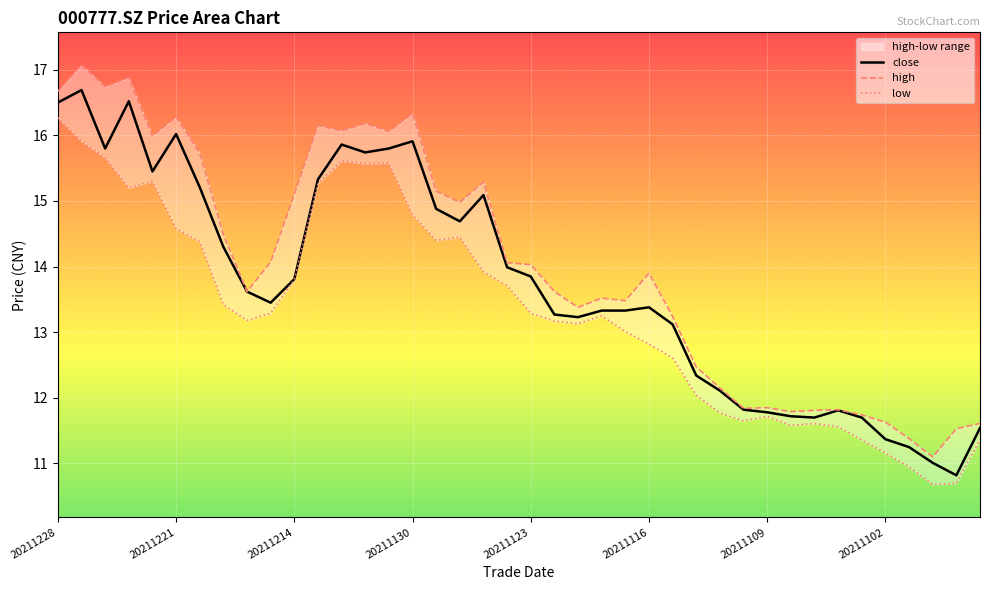

What is the lowest value of the high series?

11.1